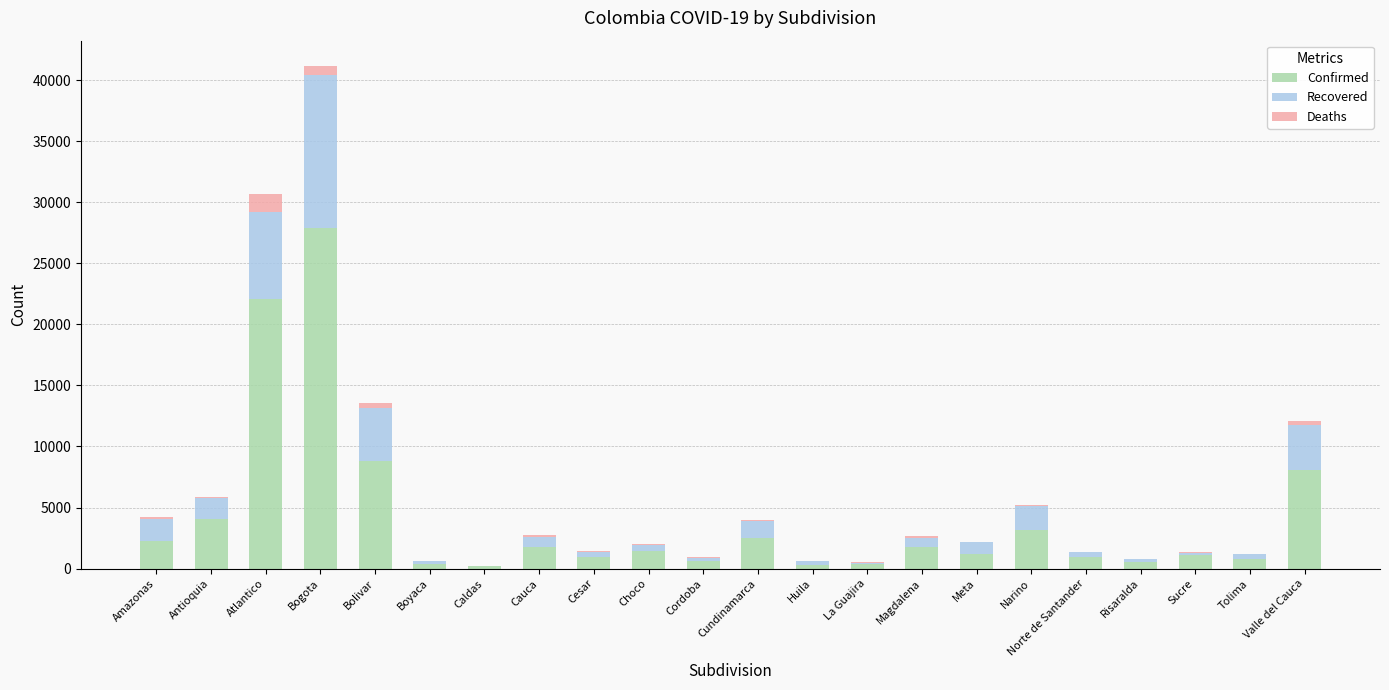

At which category is the sum across all series the highest?

Bogota